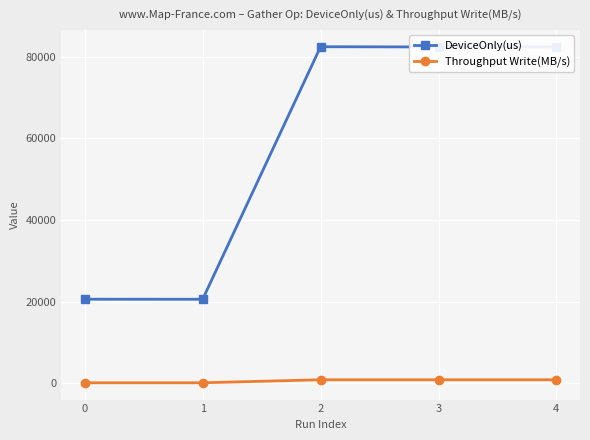

Which series has the largest range (max minus min)?

DeviceOnly(us)